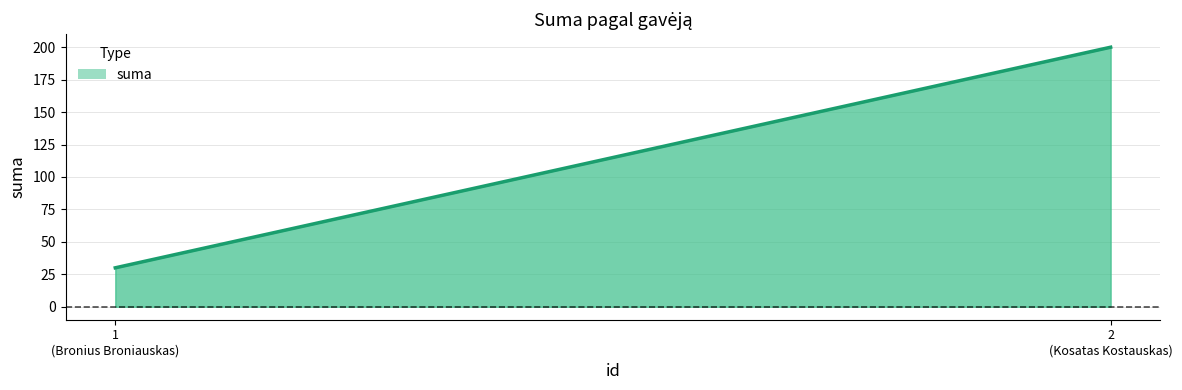

What is the difference between the values at 2
(Kosatas Kostauskas) and 1
(Bronius Broniauskas)?

170